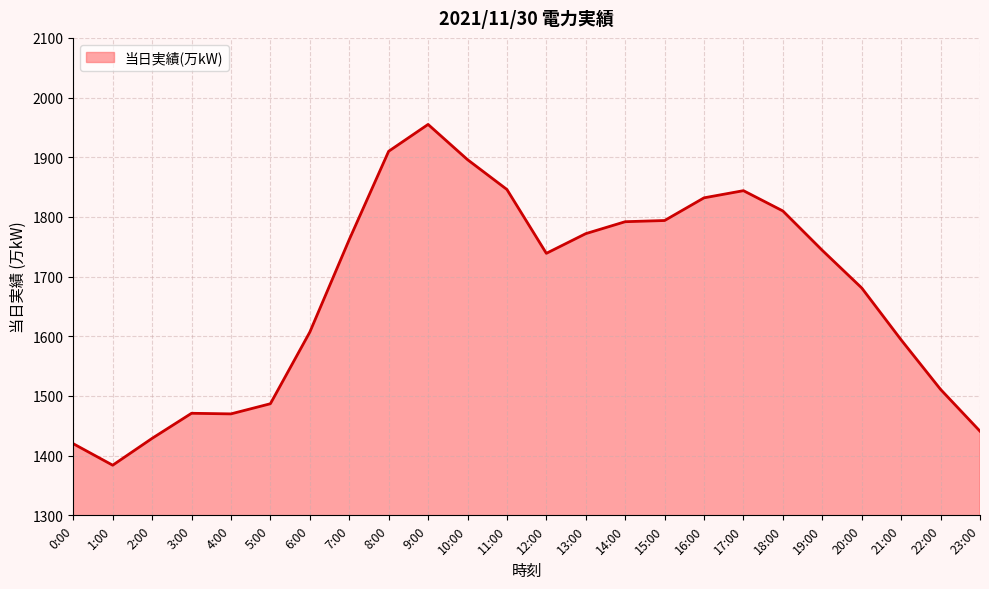

What is the difference between the maximum and minimum values?

571